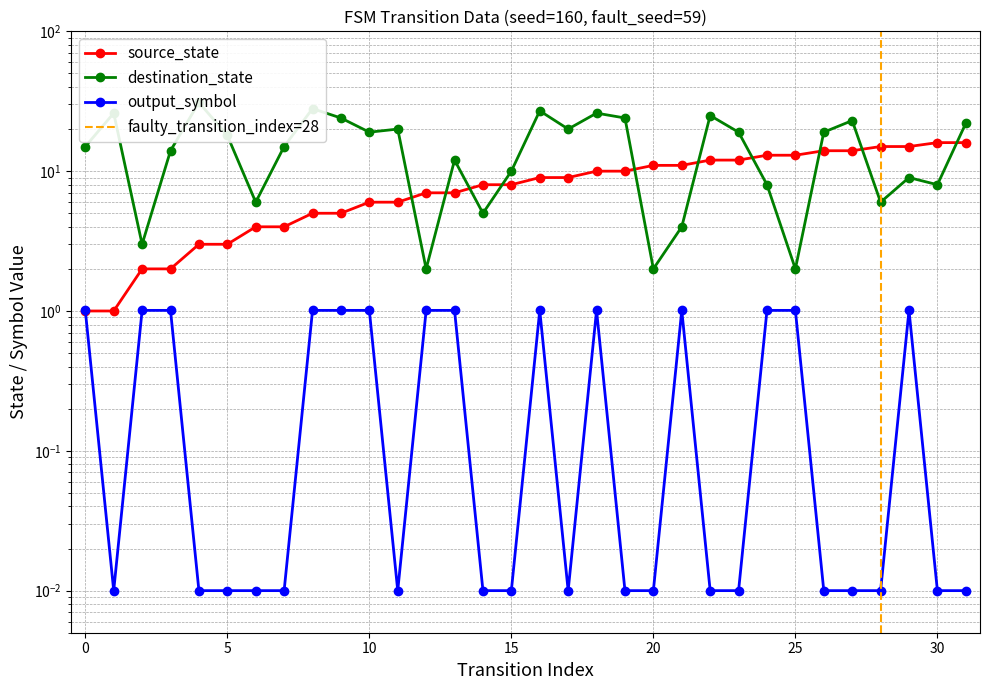

At which category does destination_state reach its first local valley?

2